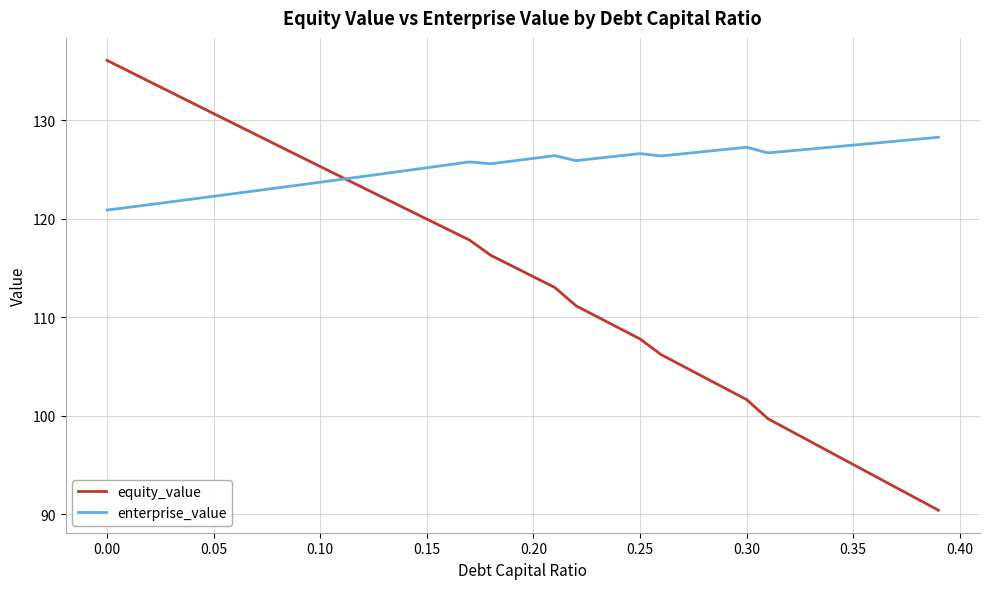

Which series has the largest total across all categories?

enterprise_value